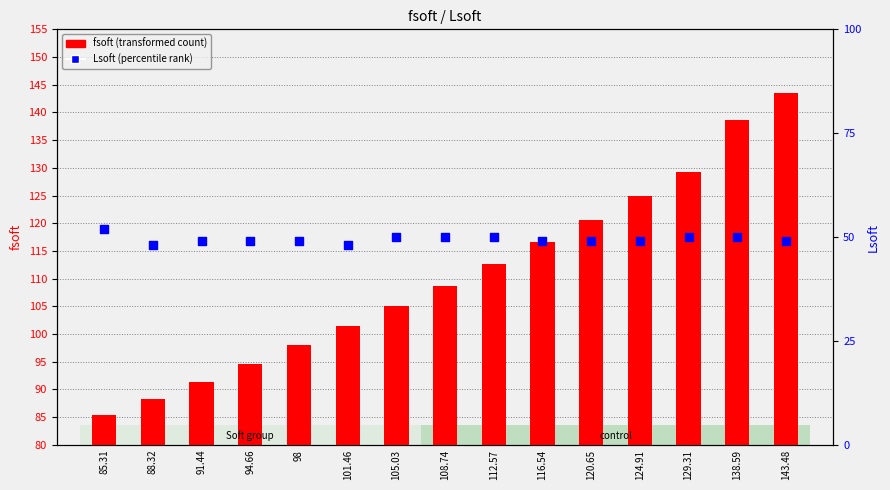

At which category is the sum across all series the highest?

143.48